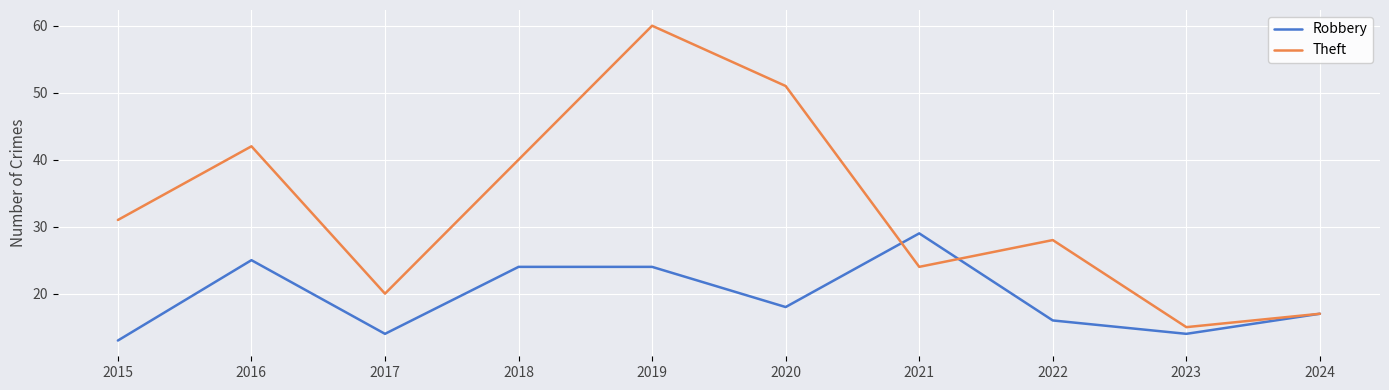

List the series in order of their overall mean, lowest first.

Robbery, Theft